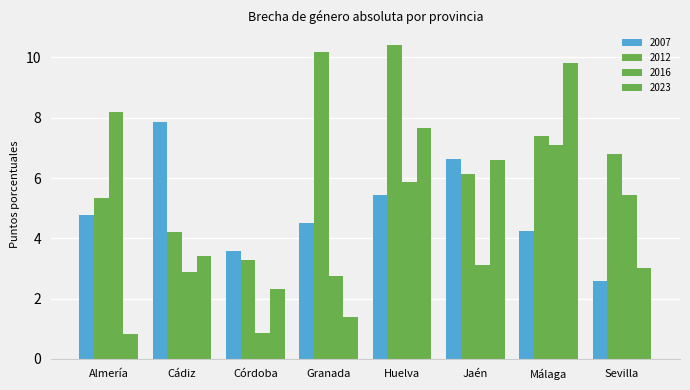

What position from the left is Huelva?

5